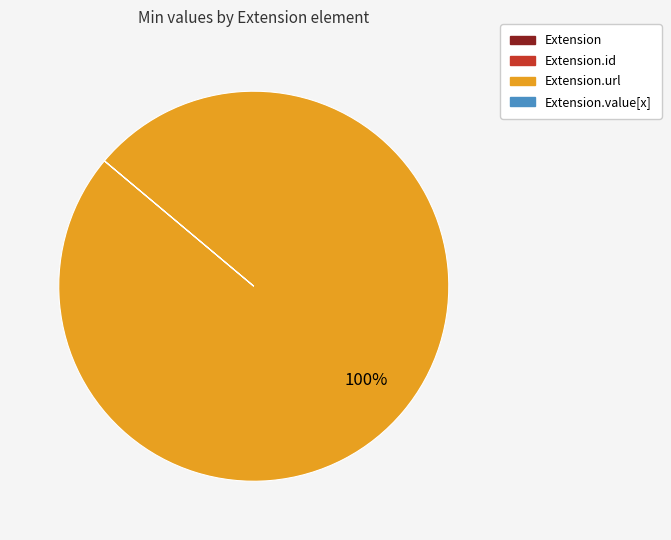

To the nearest percent, what is the average slice percentage?

25%